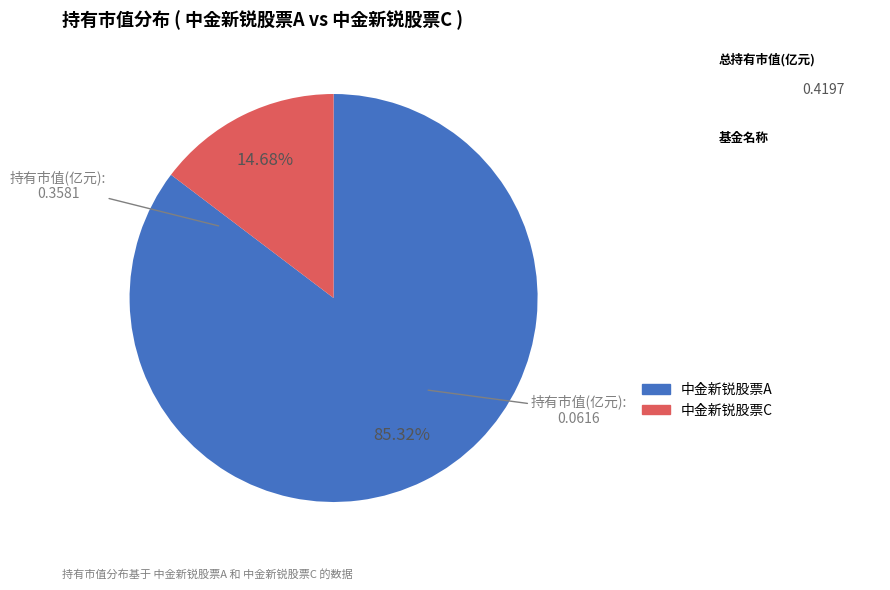

To the nearest percent, what percentage of the pie is 中金新锐股票C?

15%